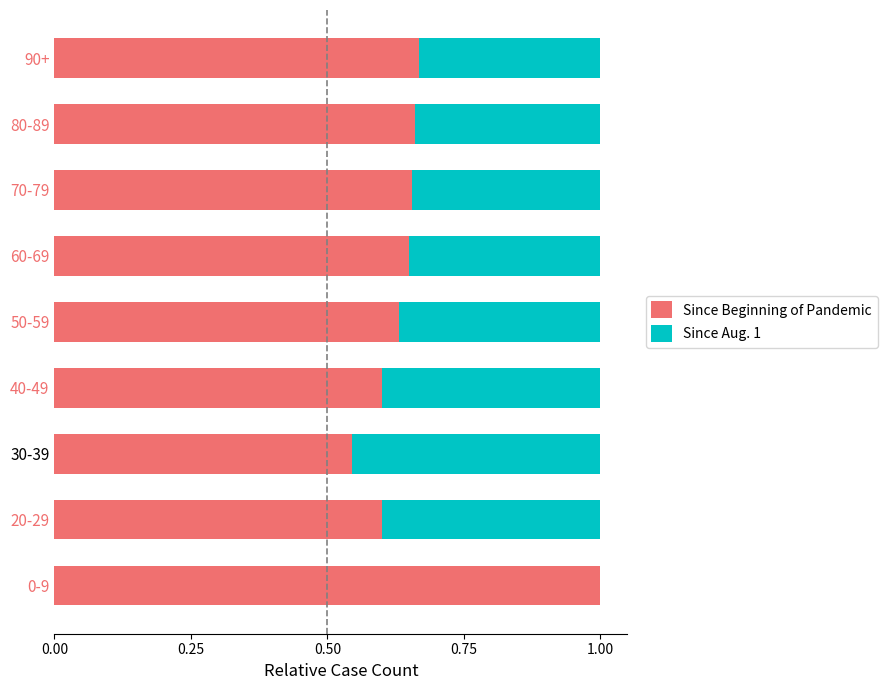

Count the number of categories in the chart.

9